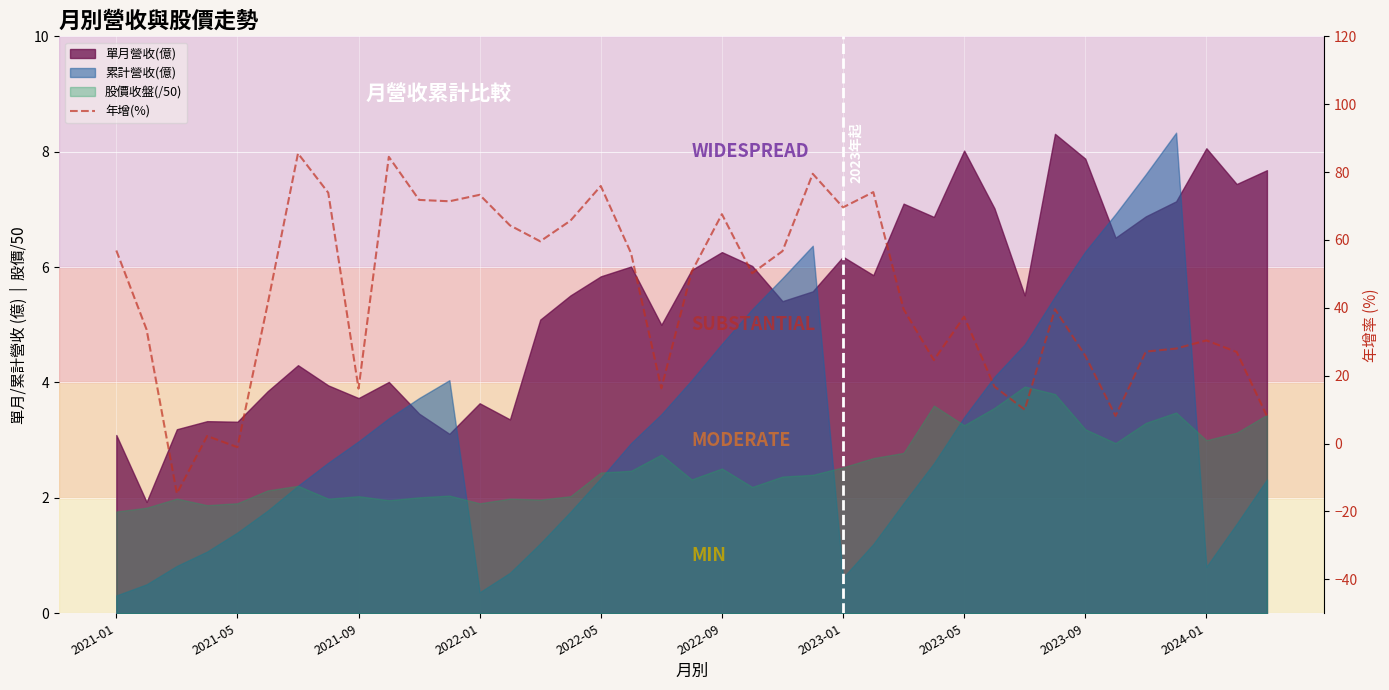

Does the chart display data point markers on the line(s)?

No